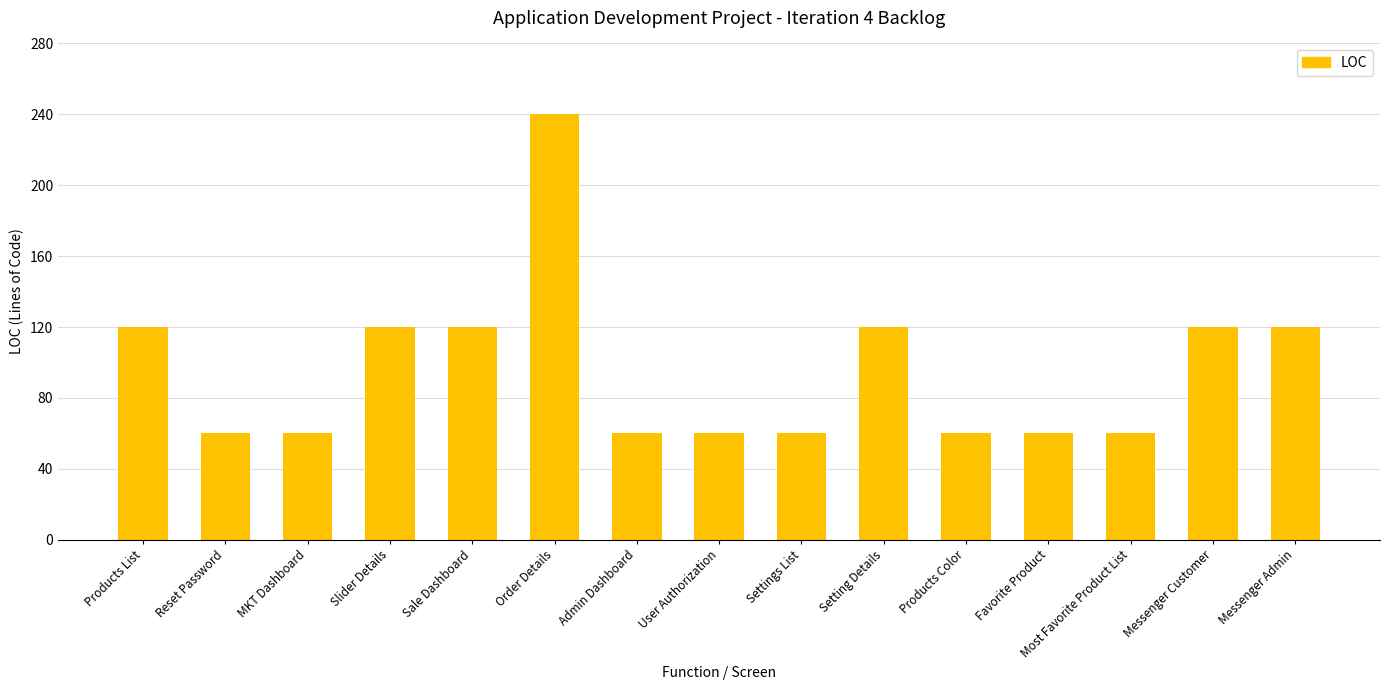

How many distinct data groups are displayed?

1